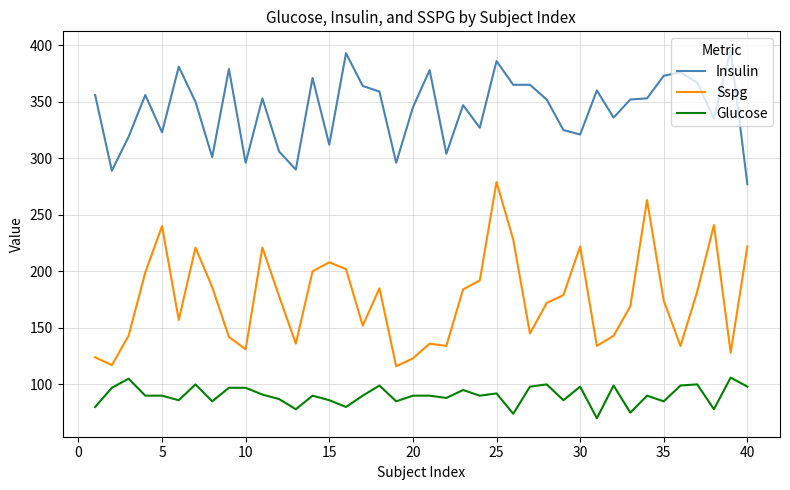

Which series has the largest total across all categories?

Insulin